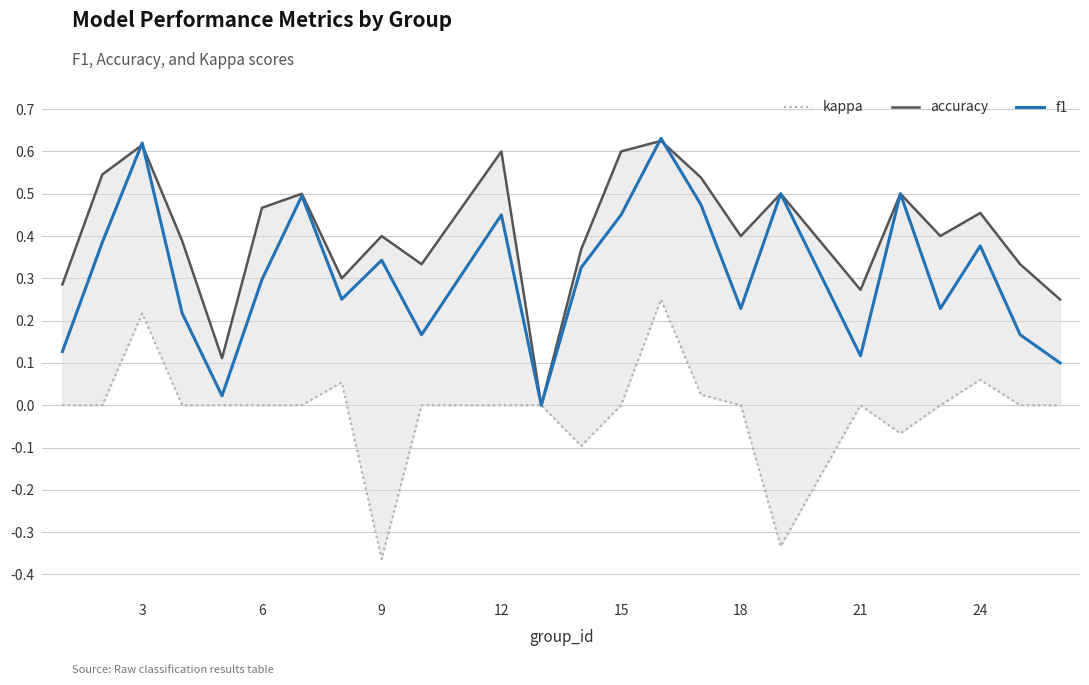

Which series has the largest total across all categories?

accuracy